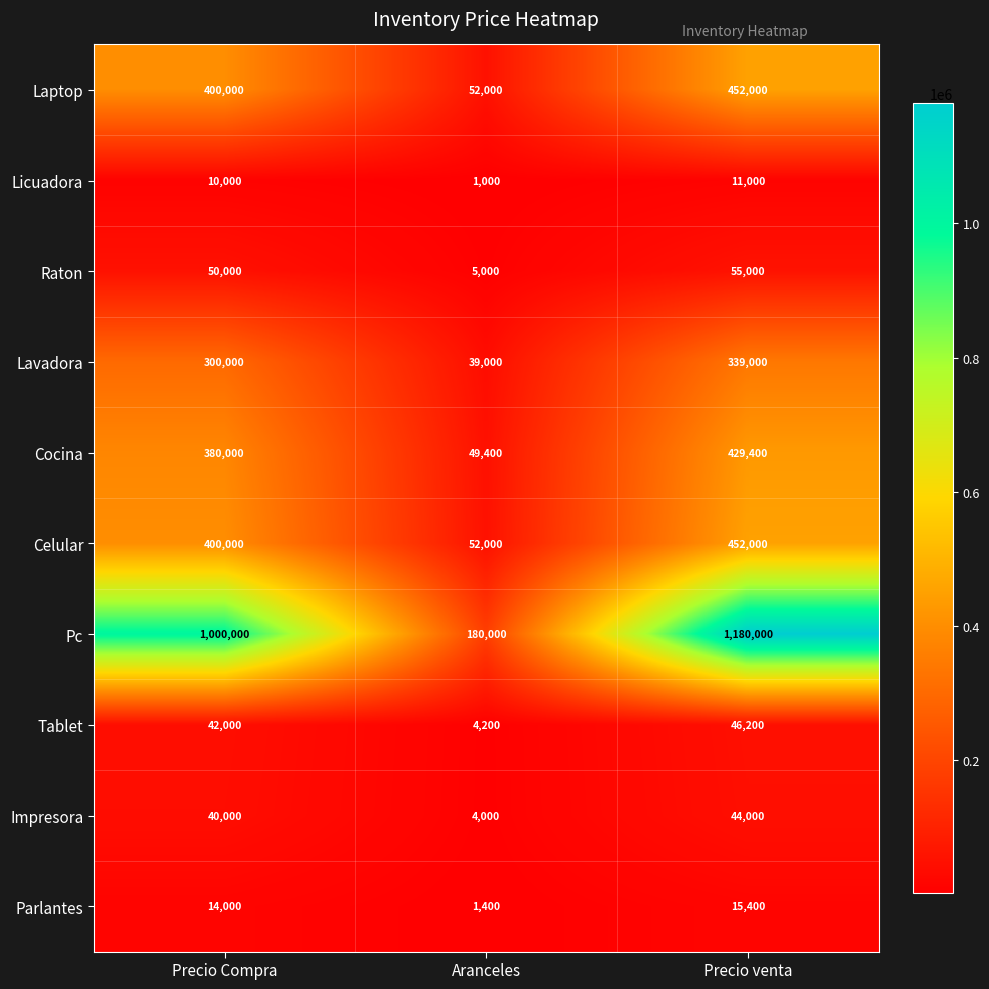

How many distinct data groups are displayed?

10